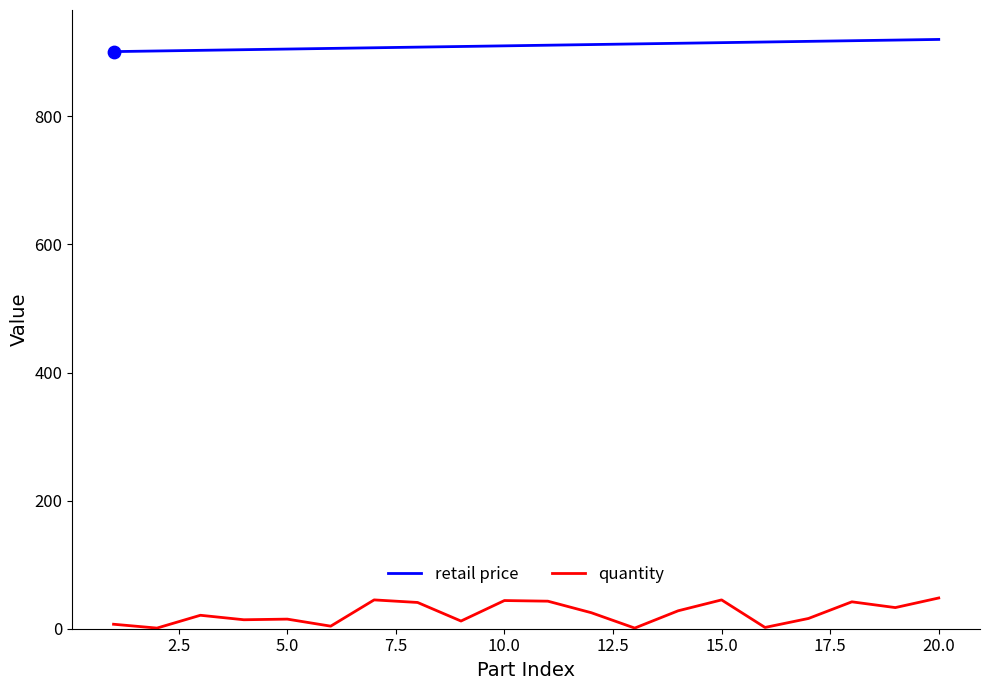

What are all the series names shown in the legend?

retail price, quantity